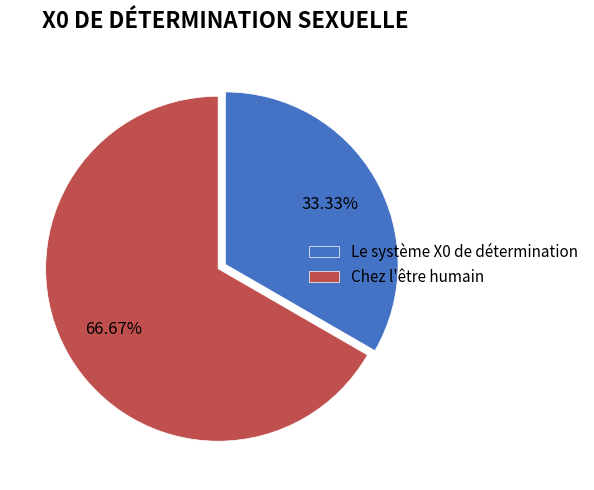

Approximately how many times larger is the value at Le système X0 de détermination compared to Chez l'être humain?

0.5